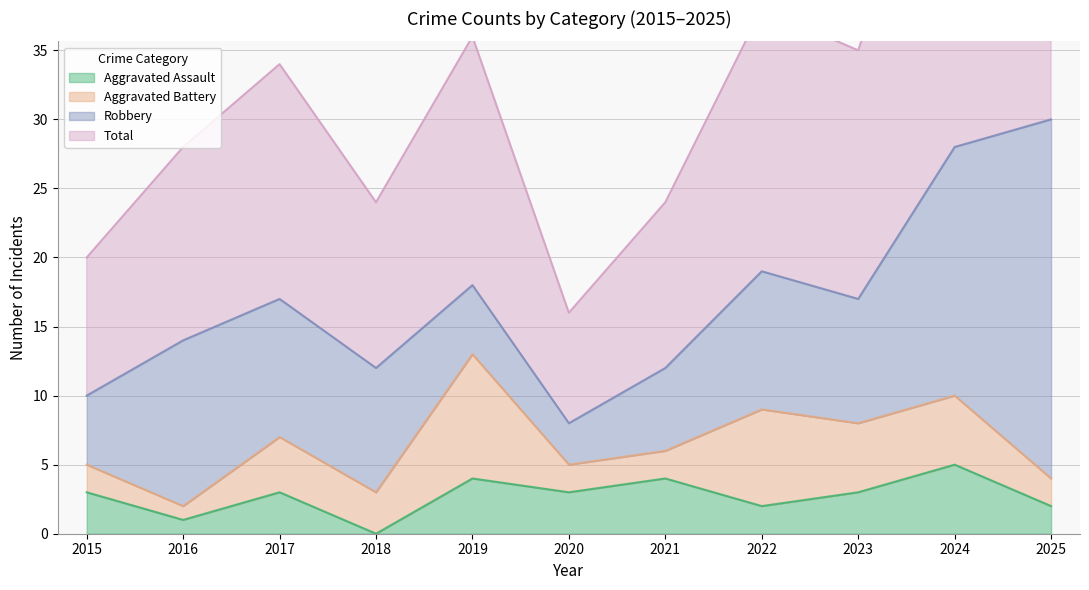

True or false: Aggravated Assault has a value of 1 at 2021.

False